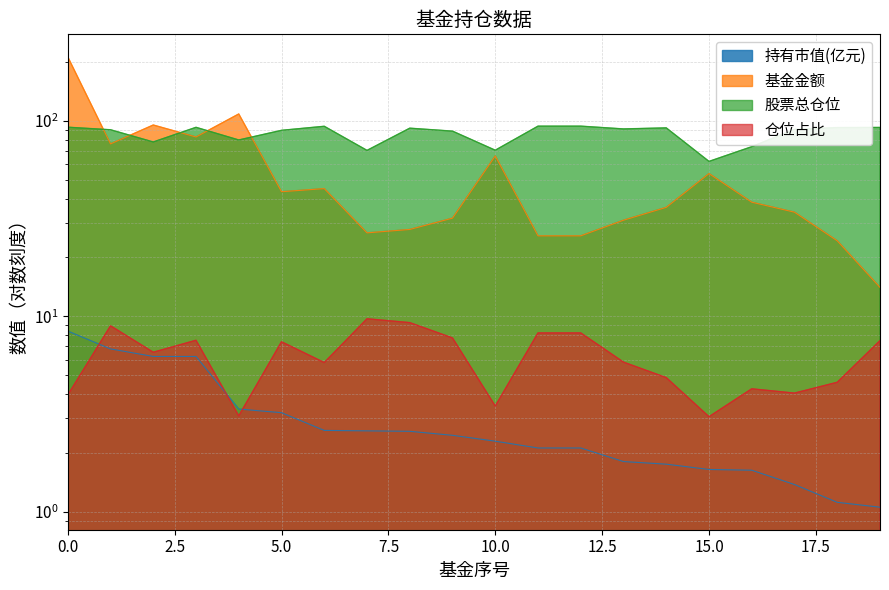

What is the sum of the 基金金额 values at 15 and 16?

92.0